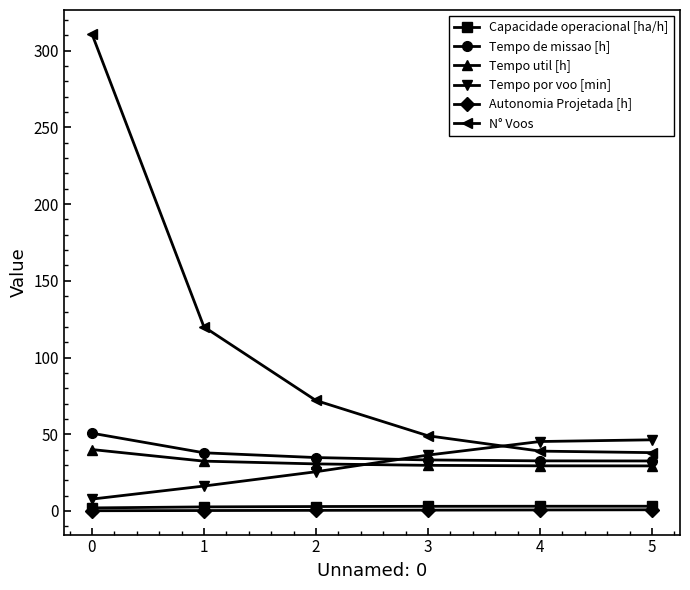

What is the maximum value shown in the chart?

311.0